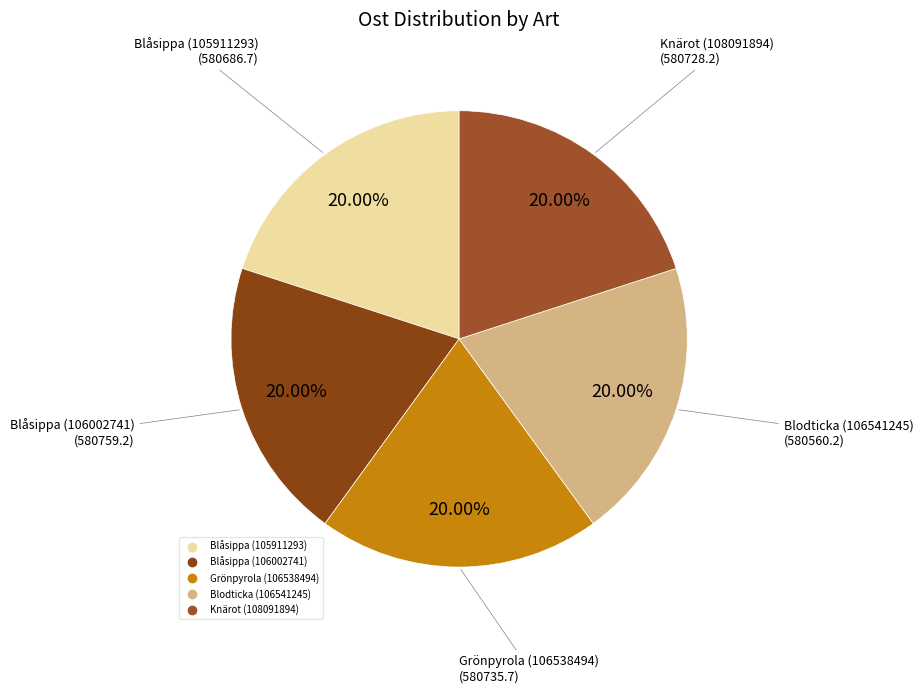

How many segments does this pie chart have?

5